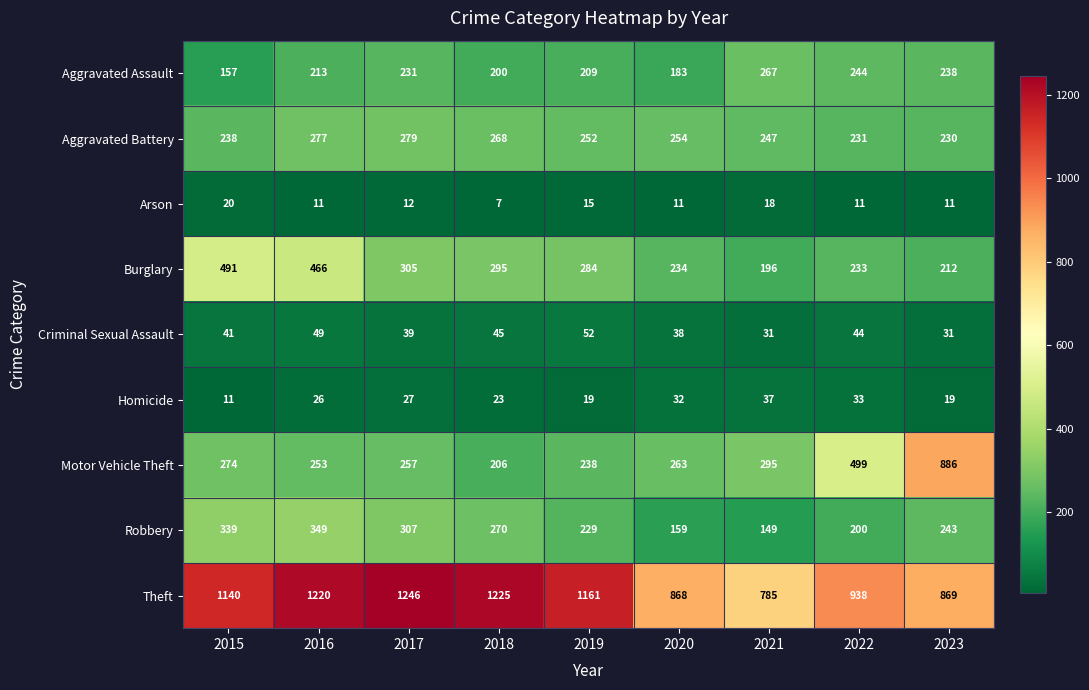

Which label corresponds to the smallest value in the chart?

2018